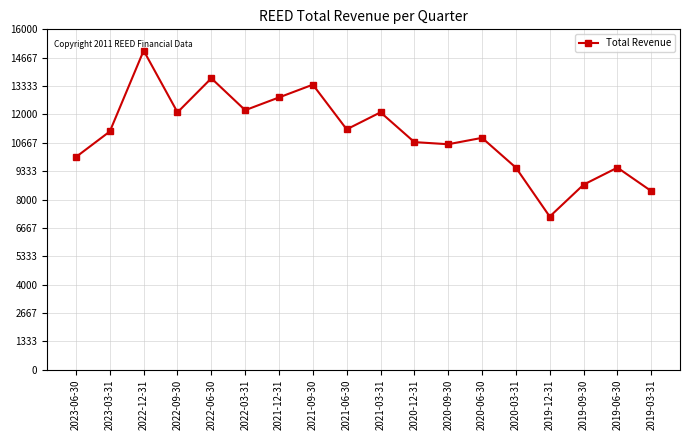

How many lines are shown in the chart?

1